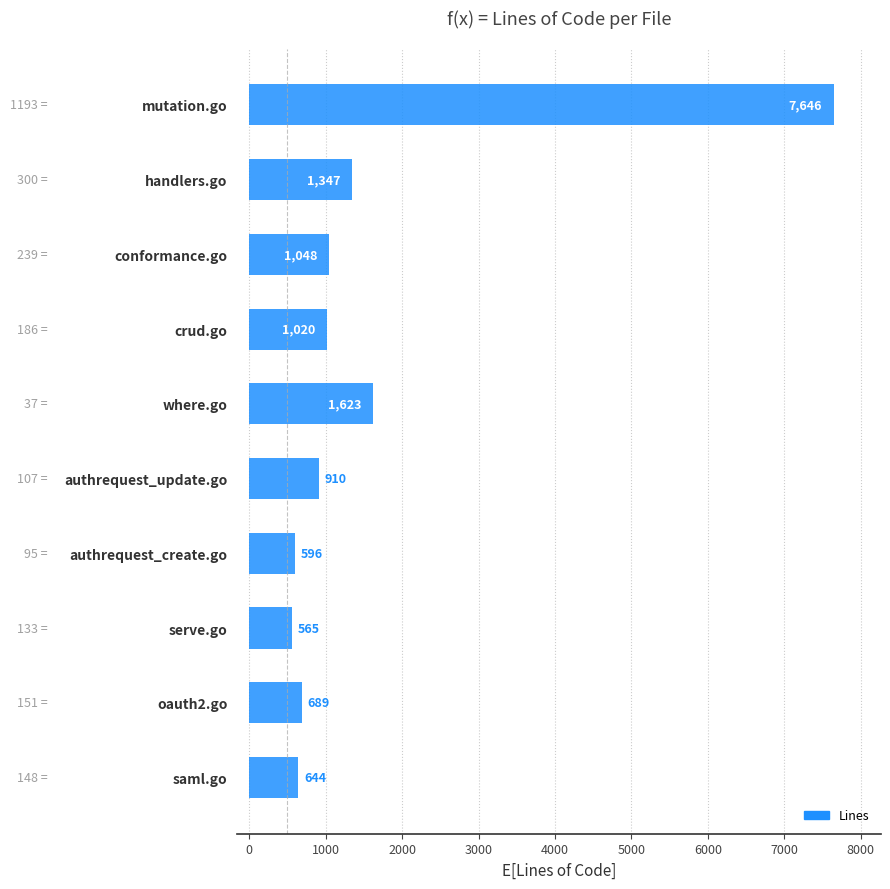

What is the change in value from handlers.go to oauth2.go?

-658